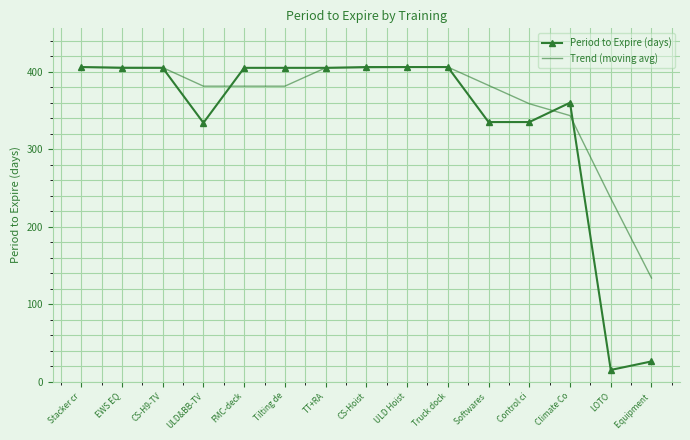

After their last crossing, which series has the higher values: Trend (moving avg) or Period to Expire (days)?

Trend (moving avg)